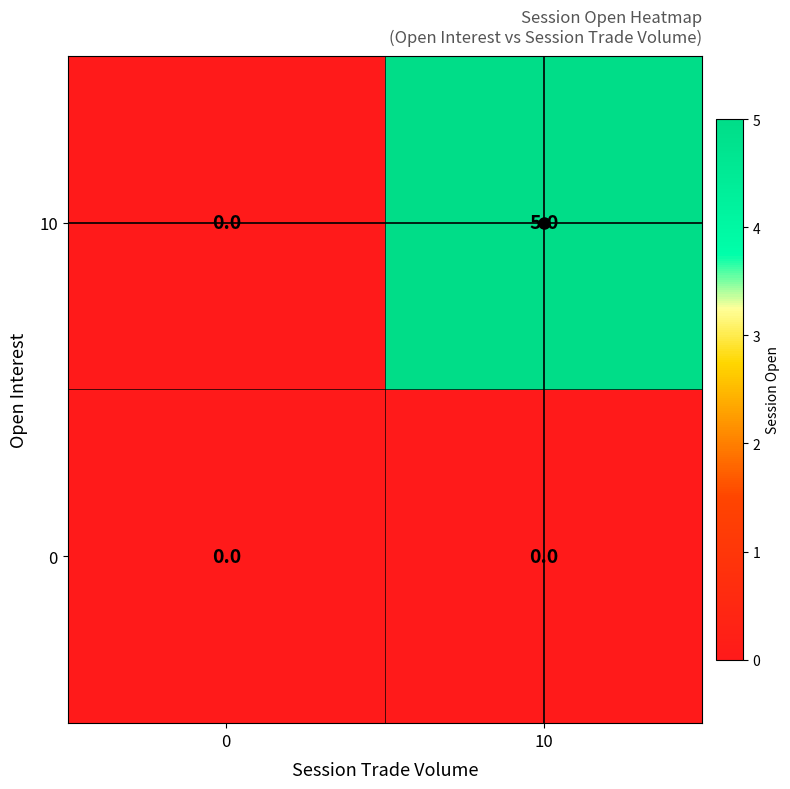

Which series changed the most between 0 and 10?

10